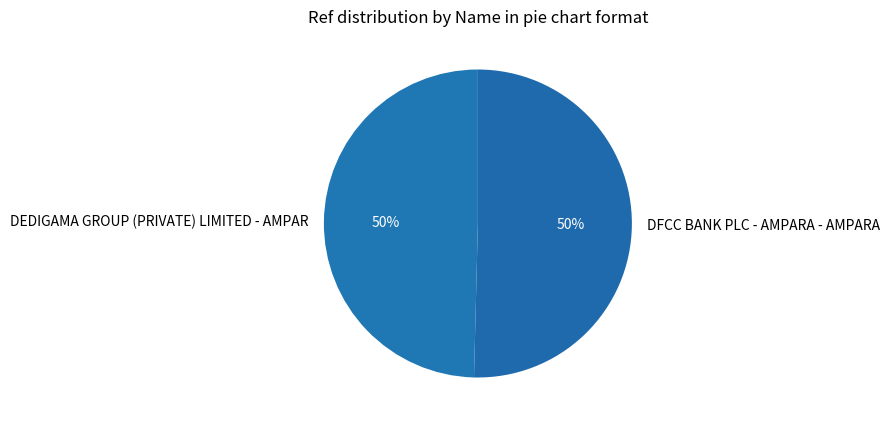

To the nearest percent, what percentage of the pie is DEDIGAMA GROUP (PRIVATE) LIMITED - AMPAR?

50%